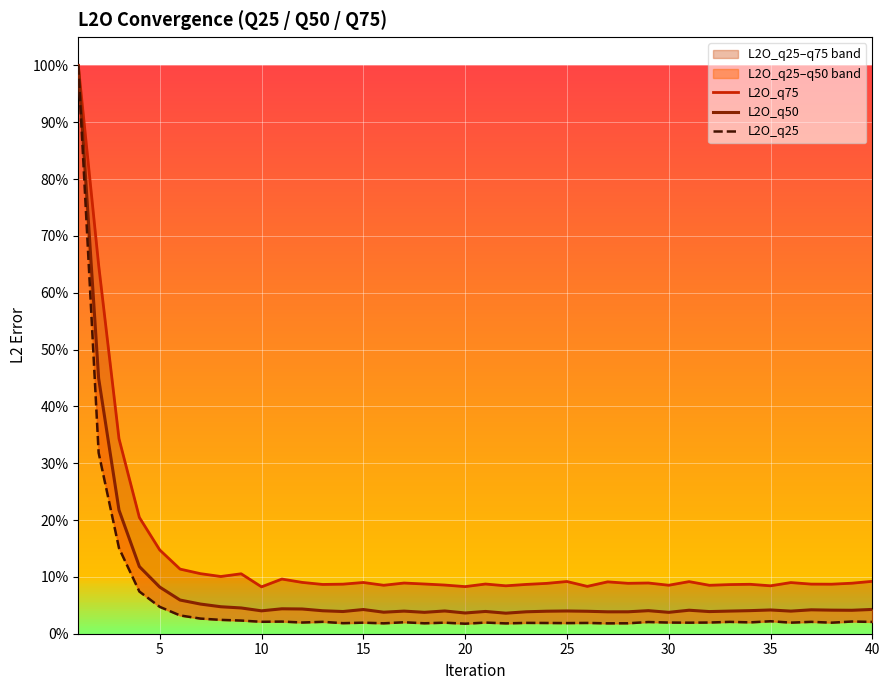

What is the spread (max minus min) of values at 25?

0.1